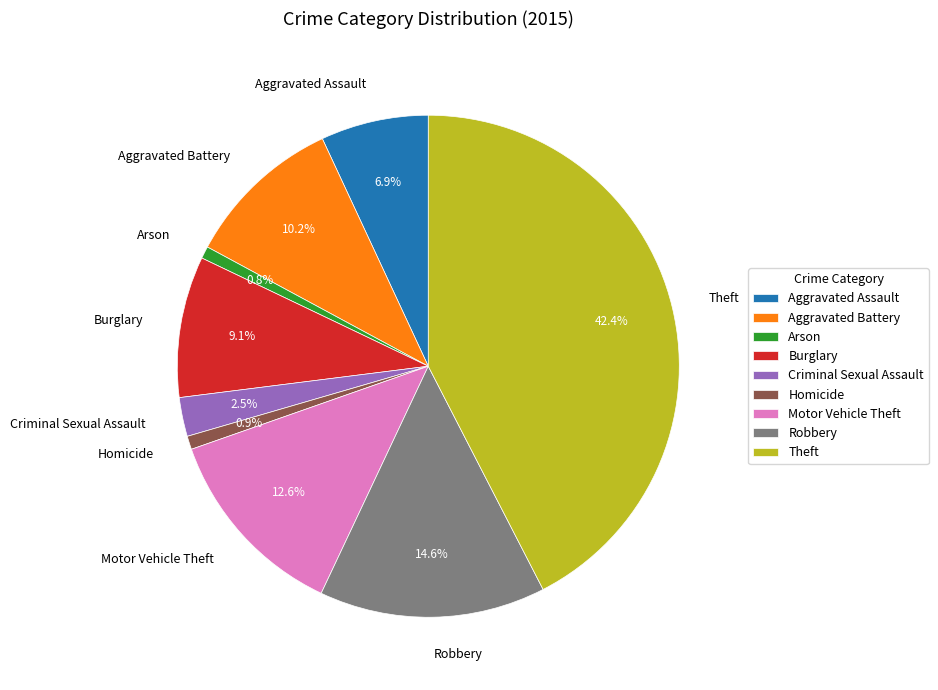

Is Motor Vehicle Theft the majority of the pie?

No